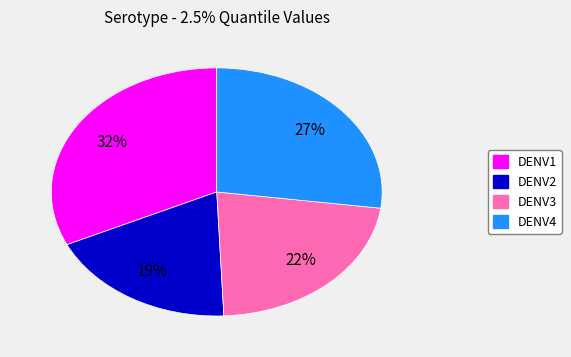

What percentage is the DENV2 slice, to the nearest percent?

19%